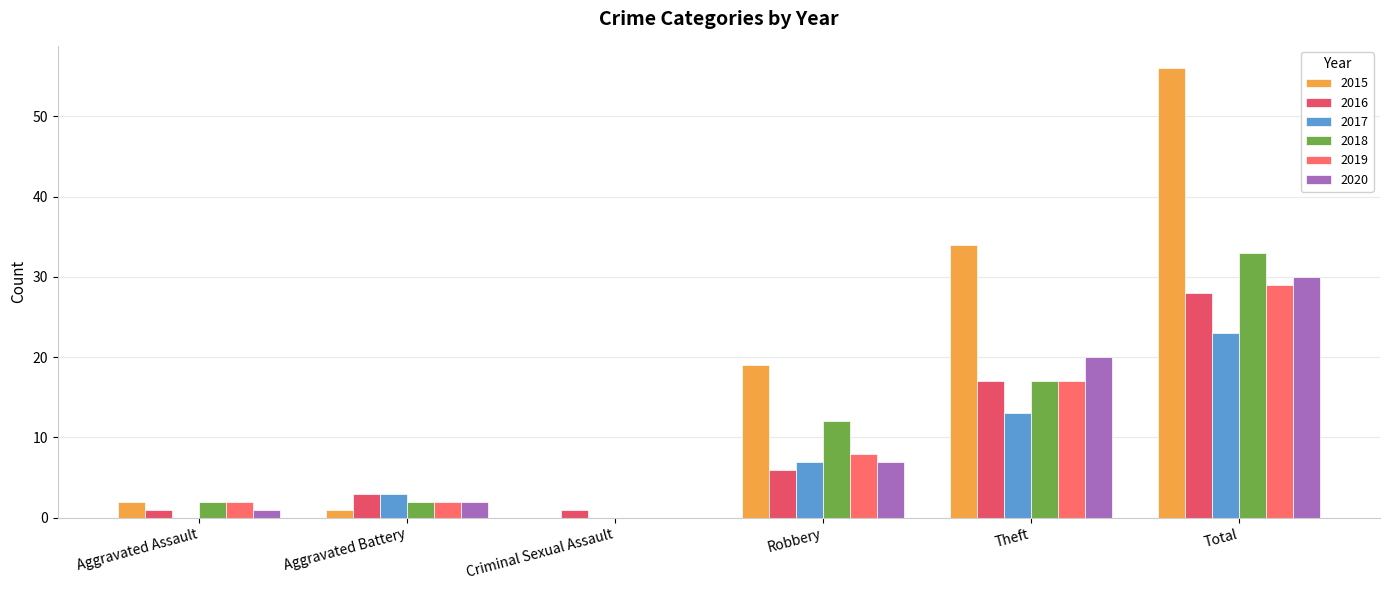

True or false: 2015 has a value of 2 at Aggravated Assault.

True